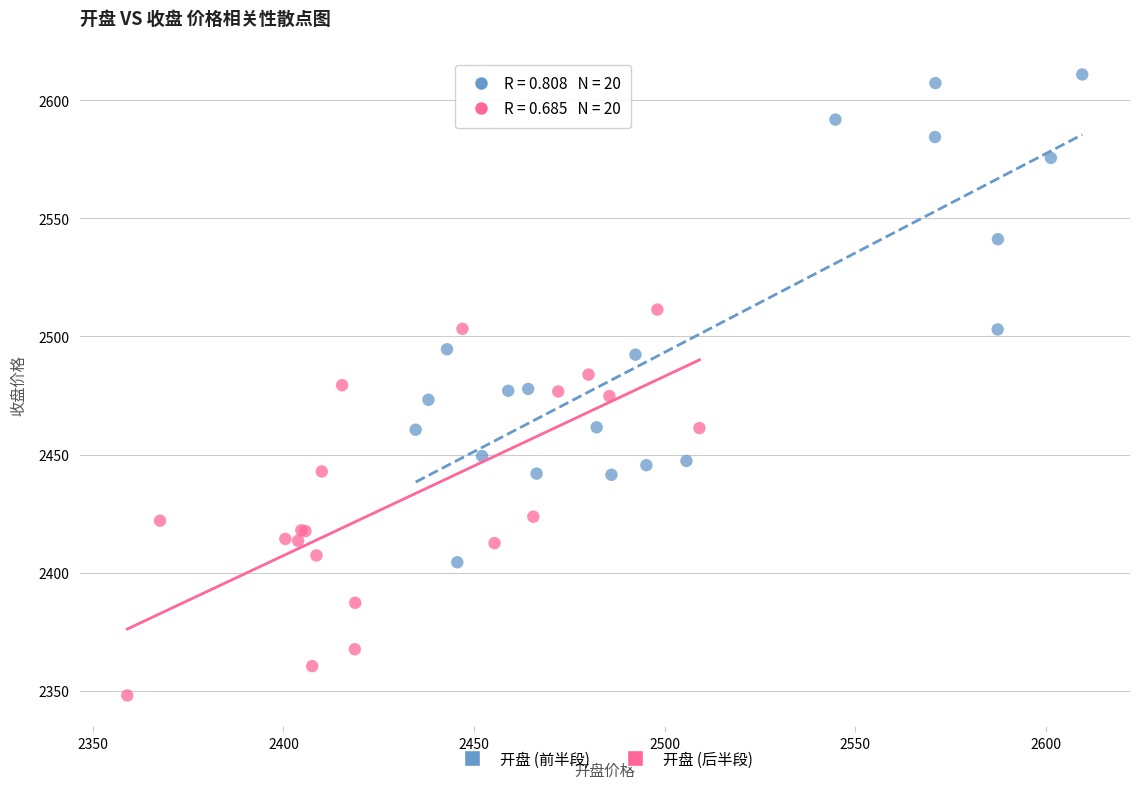

Which series reaches the minimum Y coordinate?

开盘 (后半段)